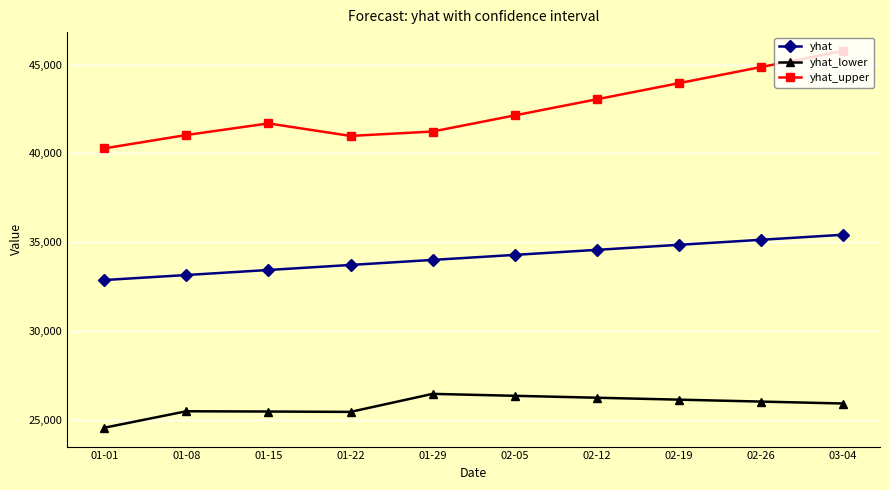

How many data points in yhat_upper are less than 42135?

5